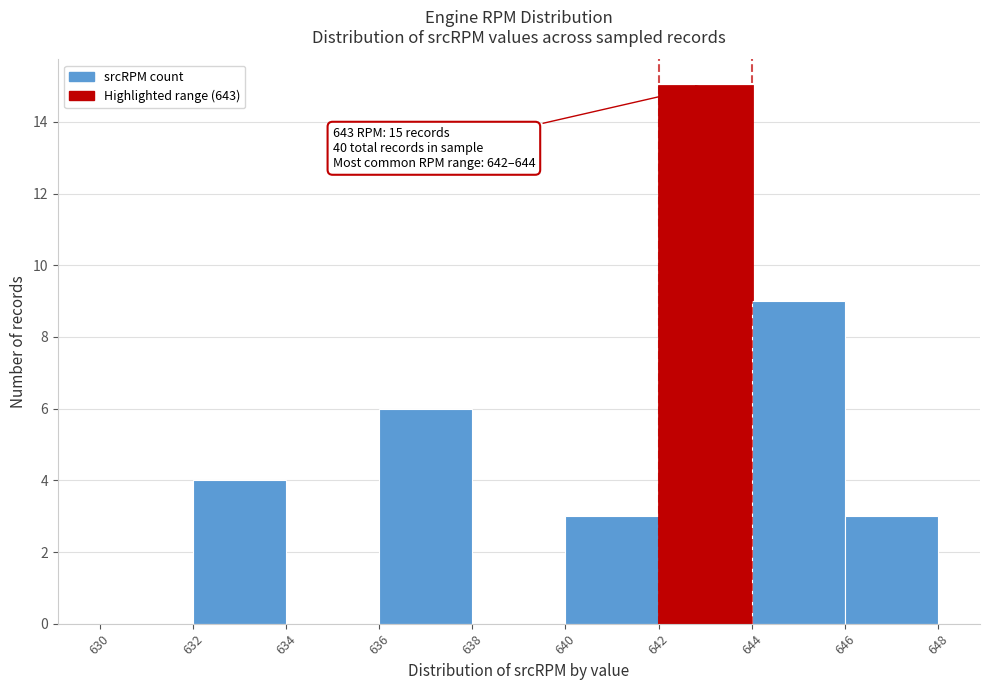

Which range on the x-axis has the tallest bar?

642 to 644